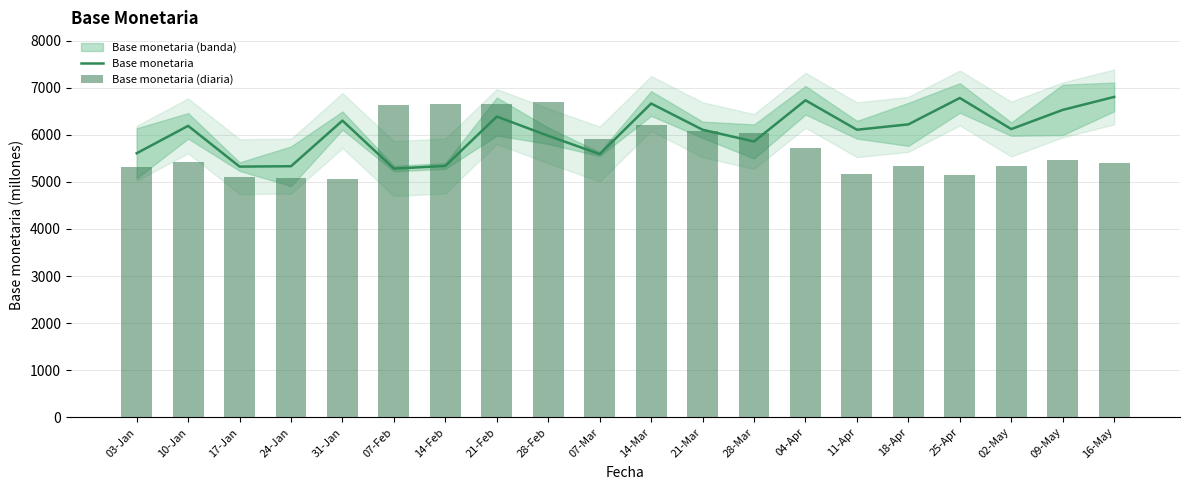

What is the label of the 9th bar from the left?

28-Feb